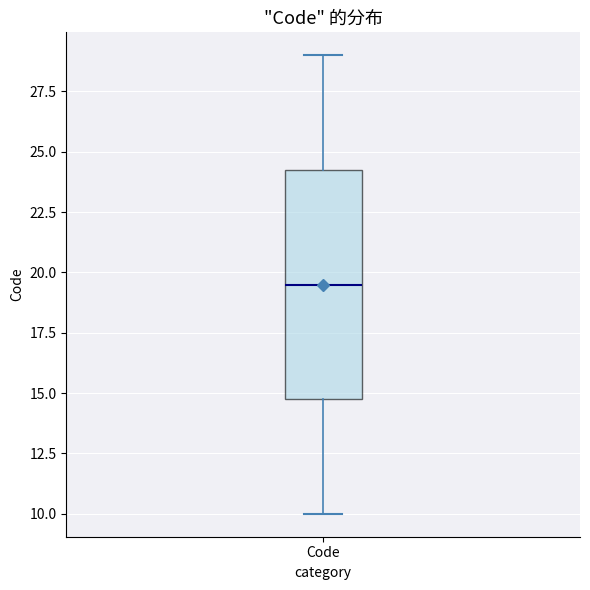

Transcribe this box plot: give where the median line is, the range the box spans, and where the two whiskers end, as read against the y-axis. The values are not printed on the chart, so give them approximately, as read against the axis.

median 19.5, box 15.0 to 24.5, whiskers 10.0 to 29.0